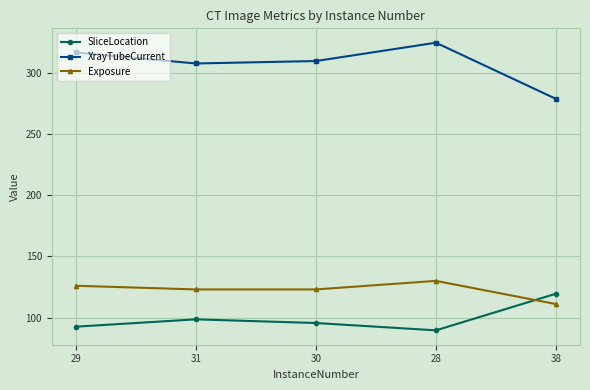

Rank the series by their maximum value, from highest to lowest.

XrayTubeCurrent, Exposure, SliceLocation